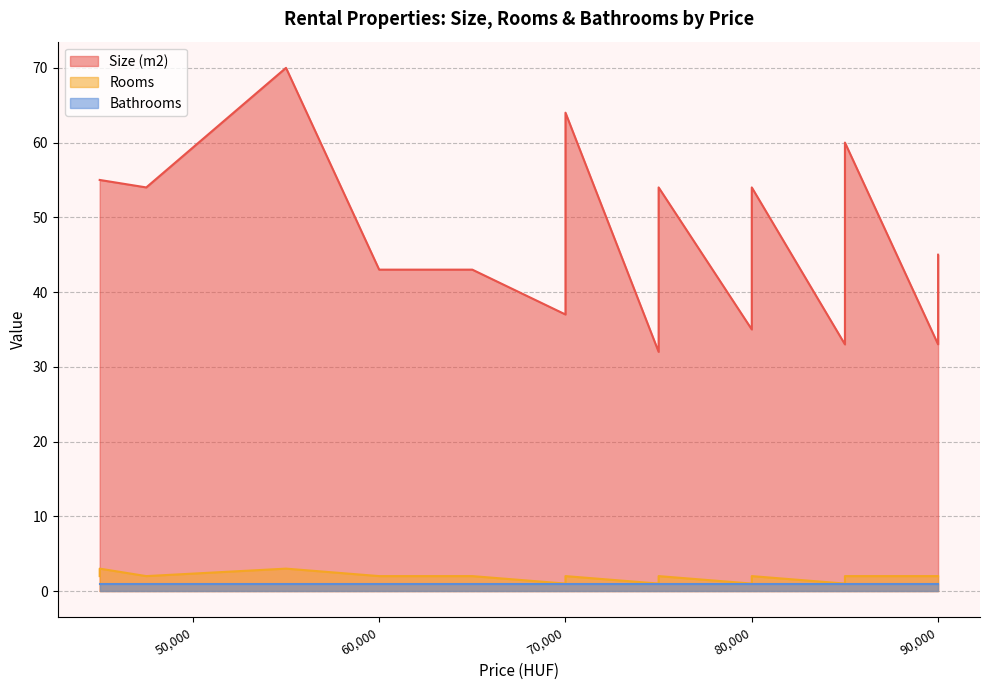

Rank the categories by Size (m2) value from highest to lowest.

55000, 70000, 85000, 85000, 45000, 45000, 70000, 85000, 85000, 47500, 75000, 80000, 80000, 80000, 80000, 80000, 85000, 85000, 85000, 90000, 80000, 60000, 65000, 80000, 85000, 85000, 70000, 80000, 85000, 75000, 80000, 75000, 80000, 80000, 70000, 80000, 80000, 85000, 90000, 75000